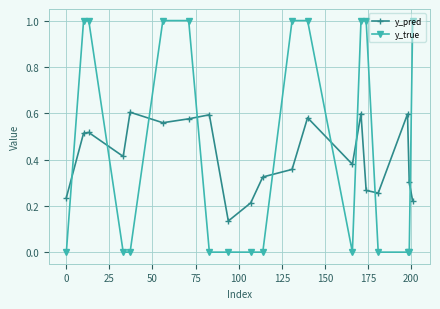

Which series has the widest spread of values?

y_true